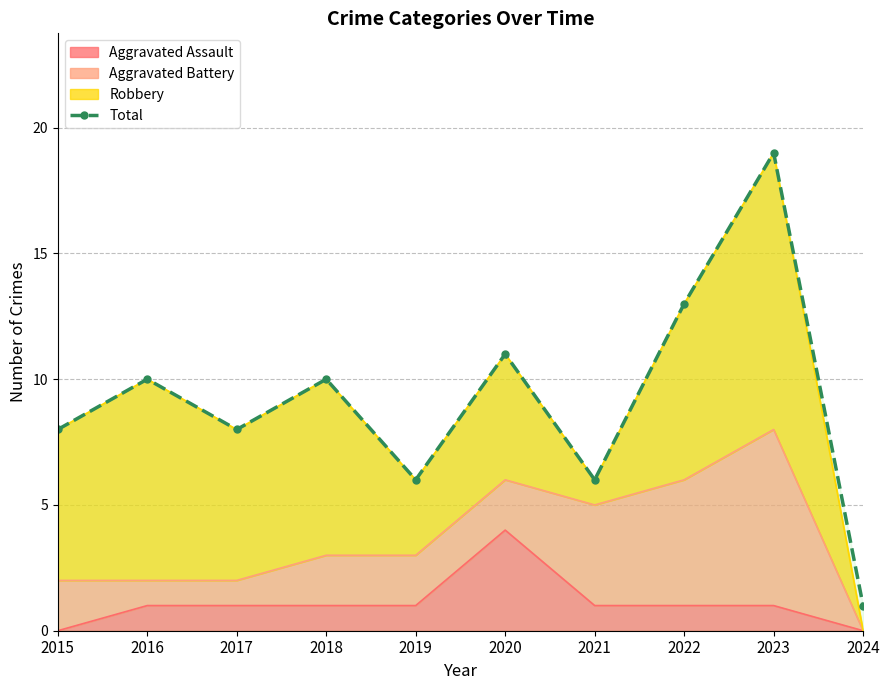

How many lines are shown in the chart?

1